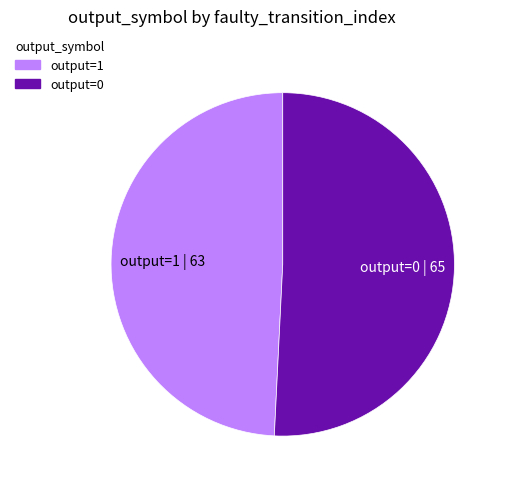

The output=1 slice represents 86% of the pie. True or false?

False